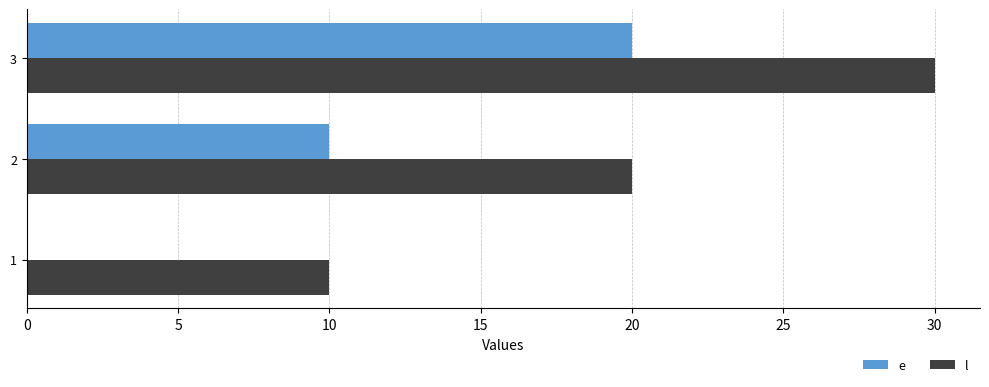

Is it true that e equals 32 at 3?

False